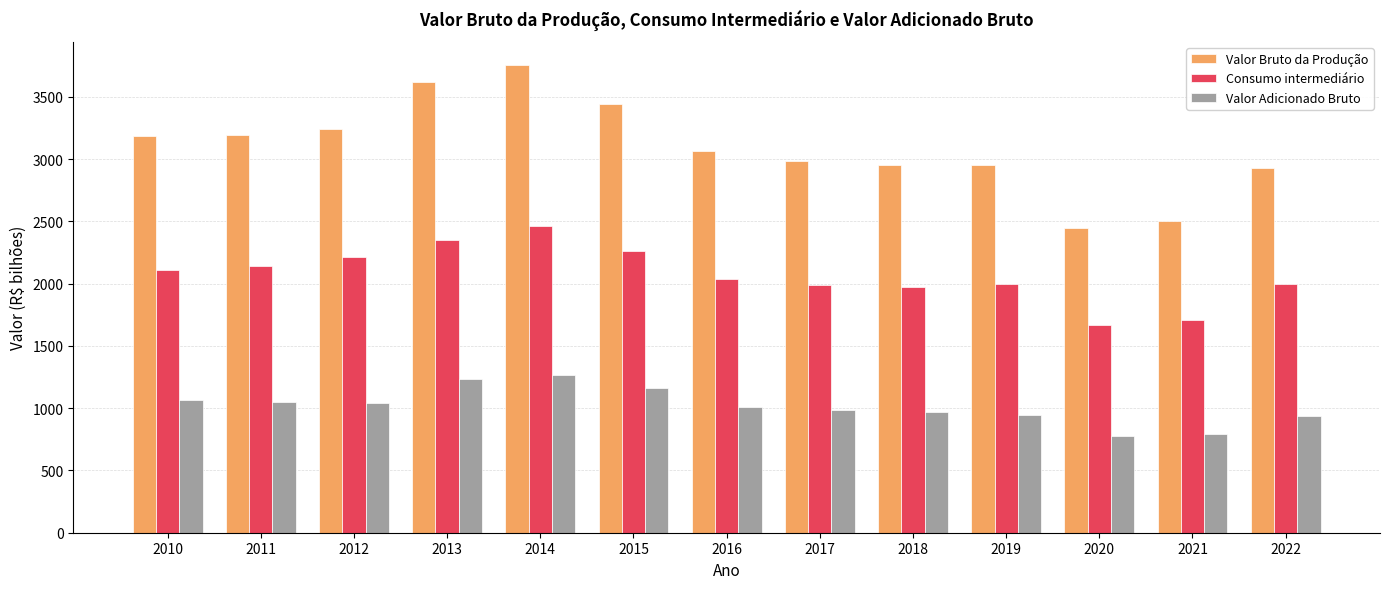

How many groups of bars are there?

13